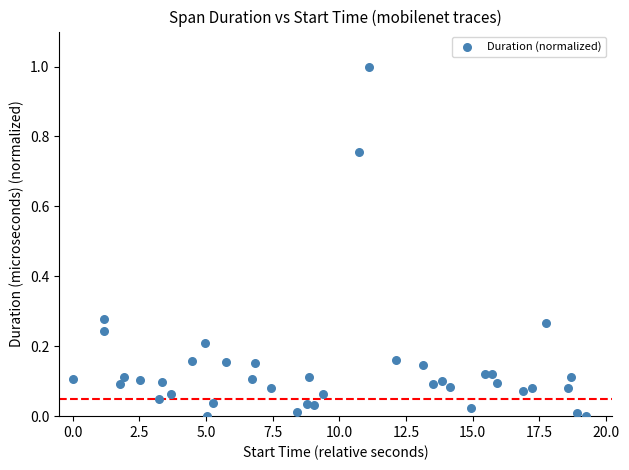

What is the range of Y values (max minus min)?

1.0